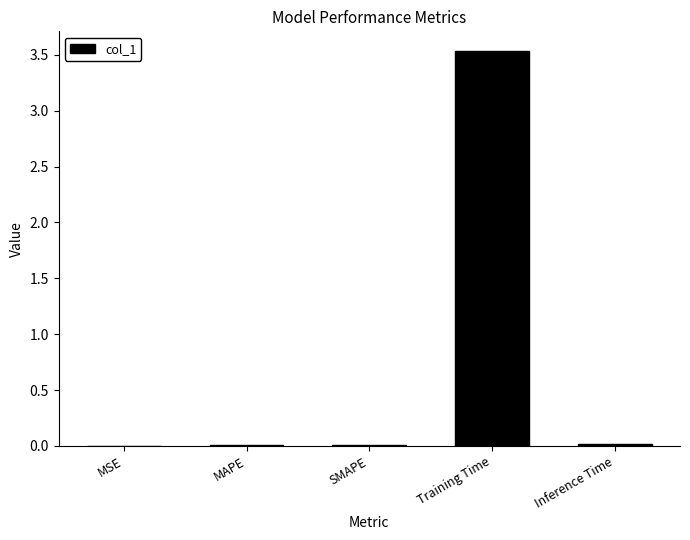

What is the average value?

0.7